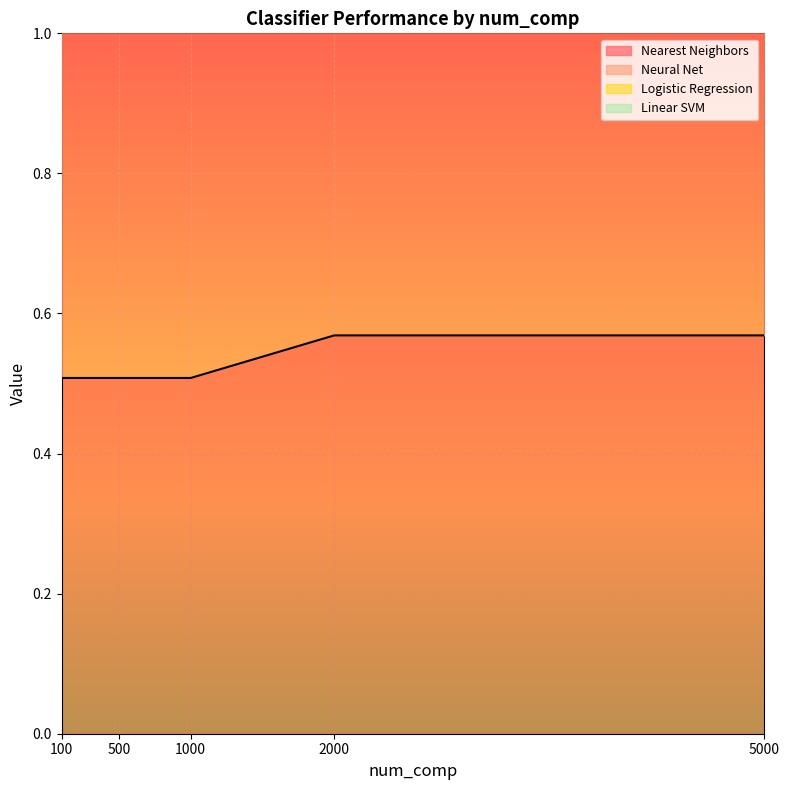

The value of Nearest Neighbors at 100 is 0.5. True or false?

True